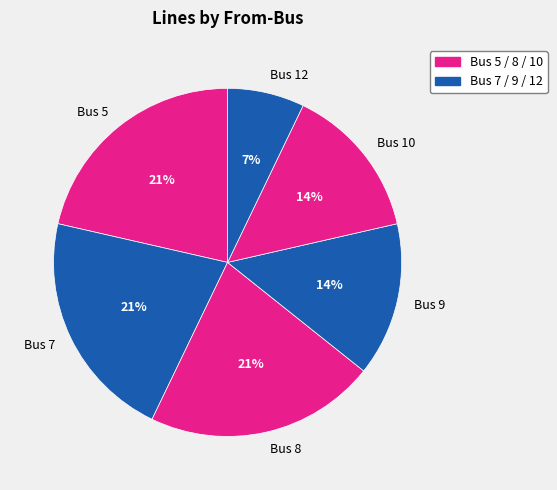

To the nearest percent, what is the average slice percentage?

17%